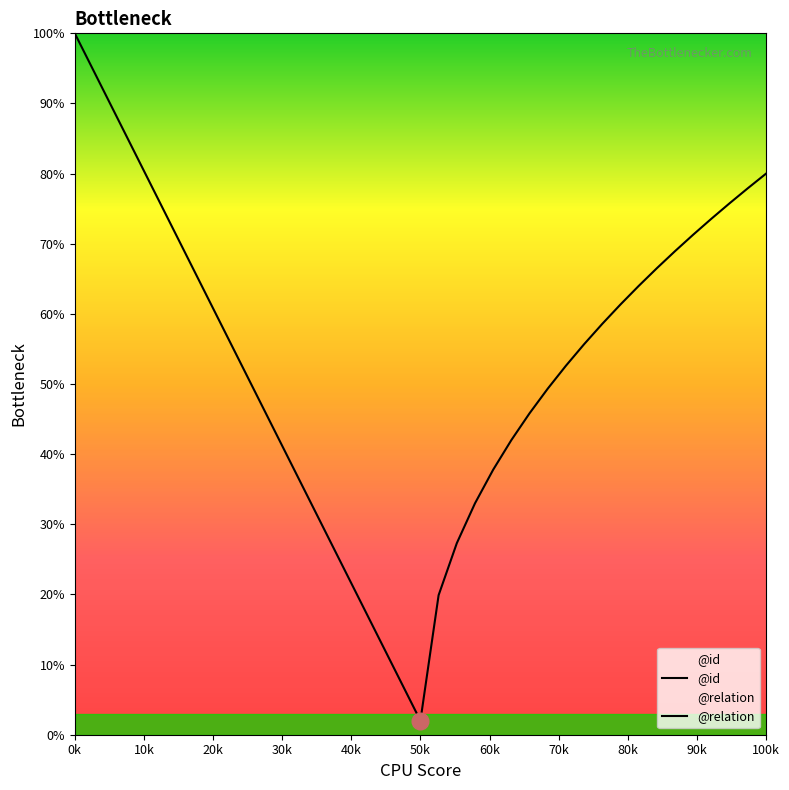

What is the difference between the maximum and minimum values?

98.0